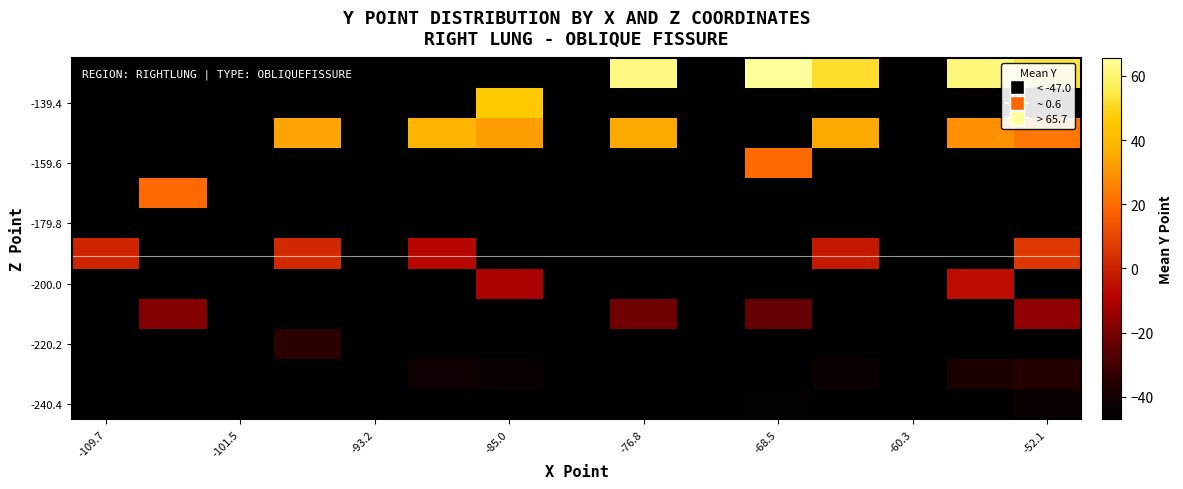

At which category does the chart reach its minimum across all series?

-76.8